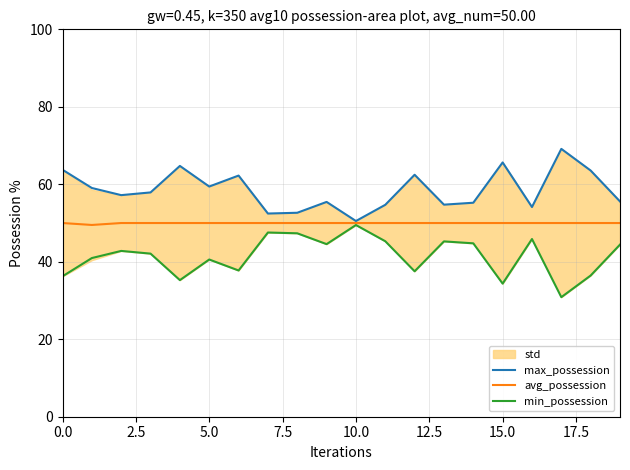

What is the lowest value of the max_possession series?

50.5